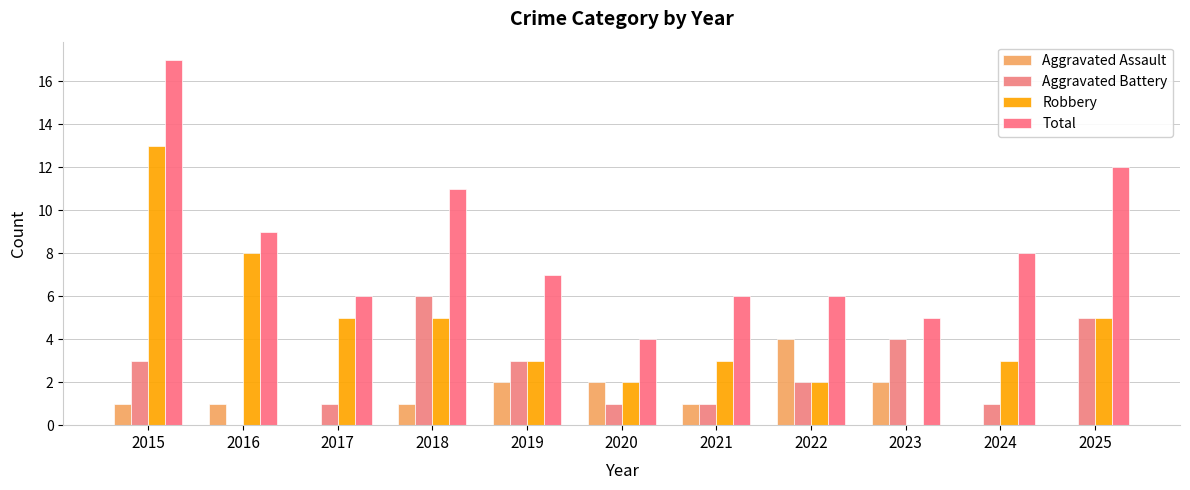

Are the bars horizontal?

No